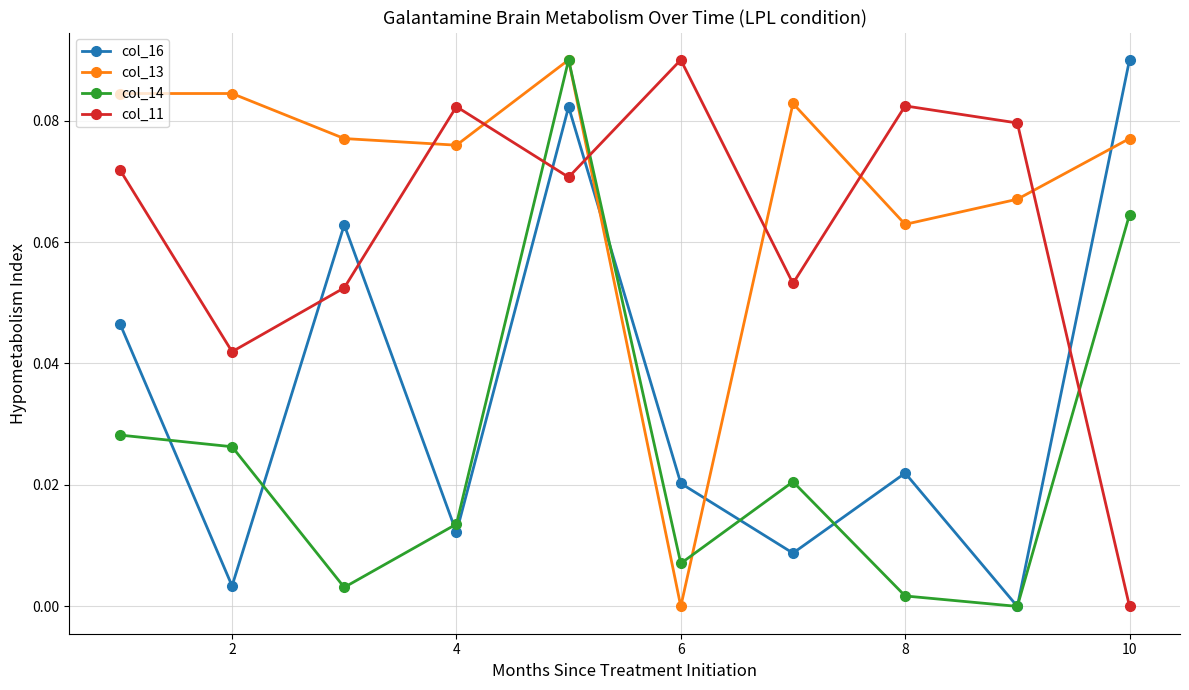

Rank the series by their average value, from lowest to highest.

col_14, col_16, col_11, col_13